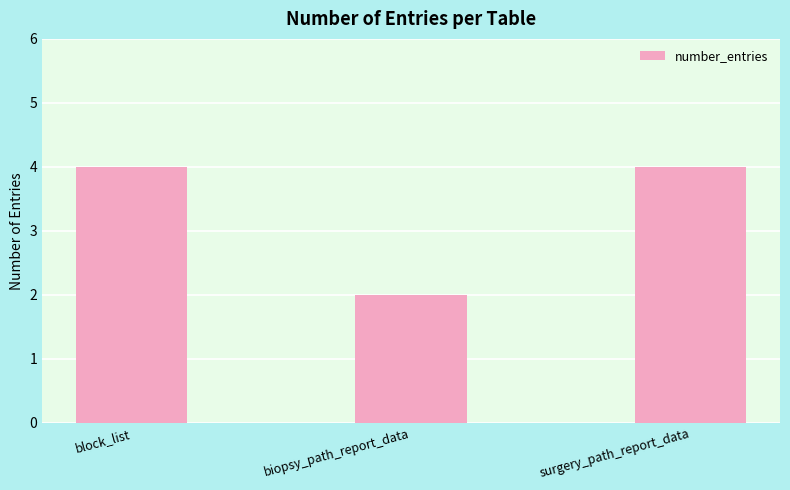

What is the smallest value displayed?

2